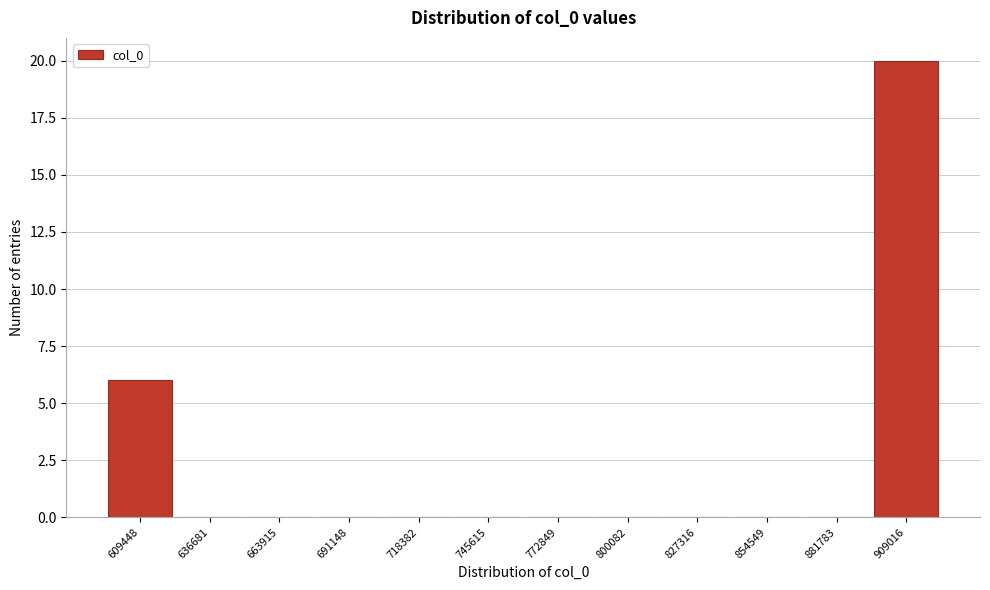

Reading left to right, extract all data points from this chart.

609448=6	636681=0	663915=0	691148=0	718382=0	745615=0	772849=0	800082=0	827316=0	854549=0	881783=0	909016=20